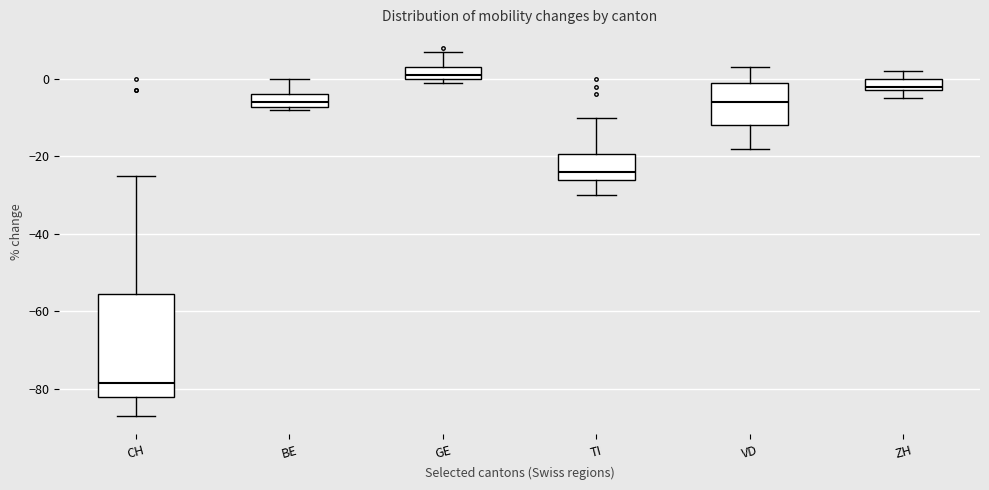

Comparing the boxes themselves (not the whiskers), which one is the tallest?

CH